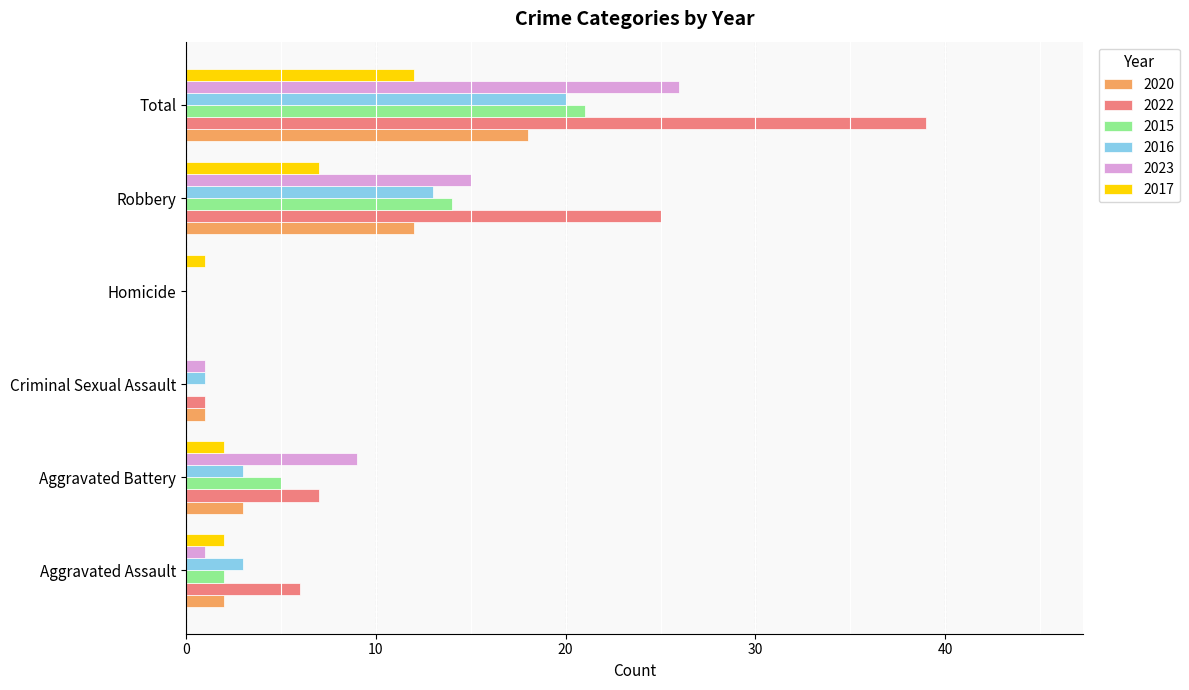

At which label does 2022 reach its peak?

Total